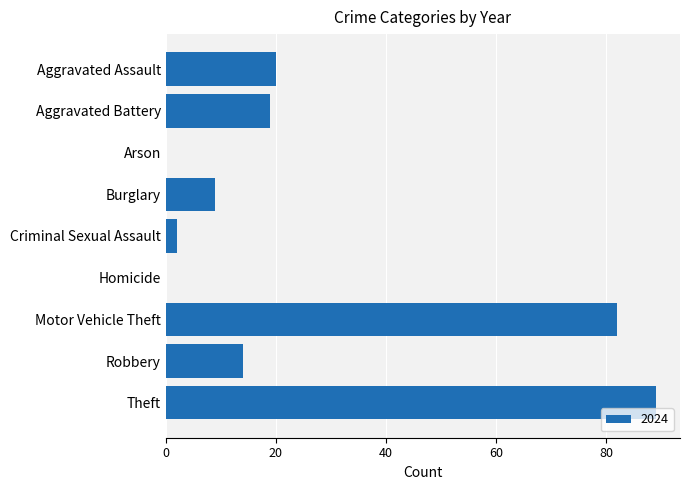

What value does the data have at Aggravated Battery, to the nearest 10?

20